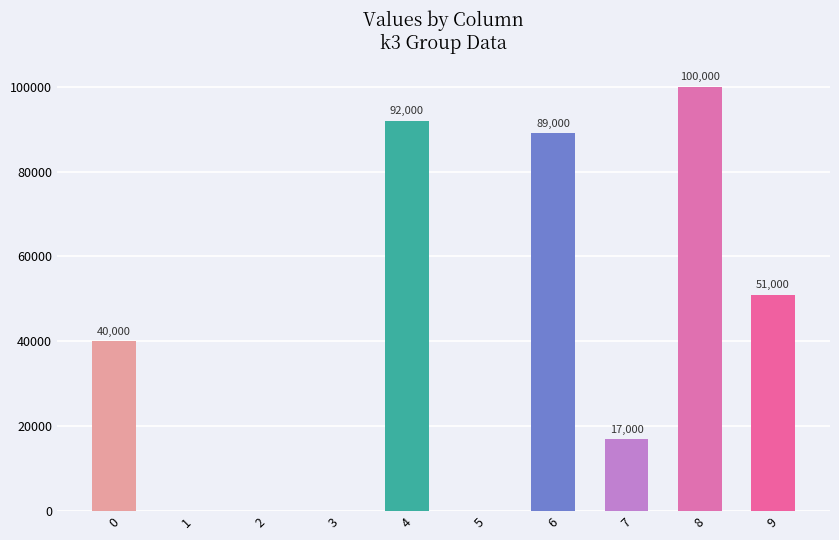

Reading left to right, extract all data points from this chart.

0=40000	1=0	2=0	3=0	4=92000	5=0	6=89000	7=17000	8=100000	9=51000